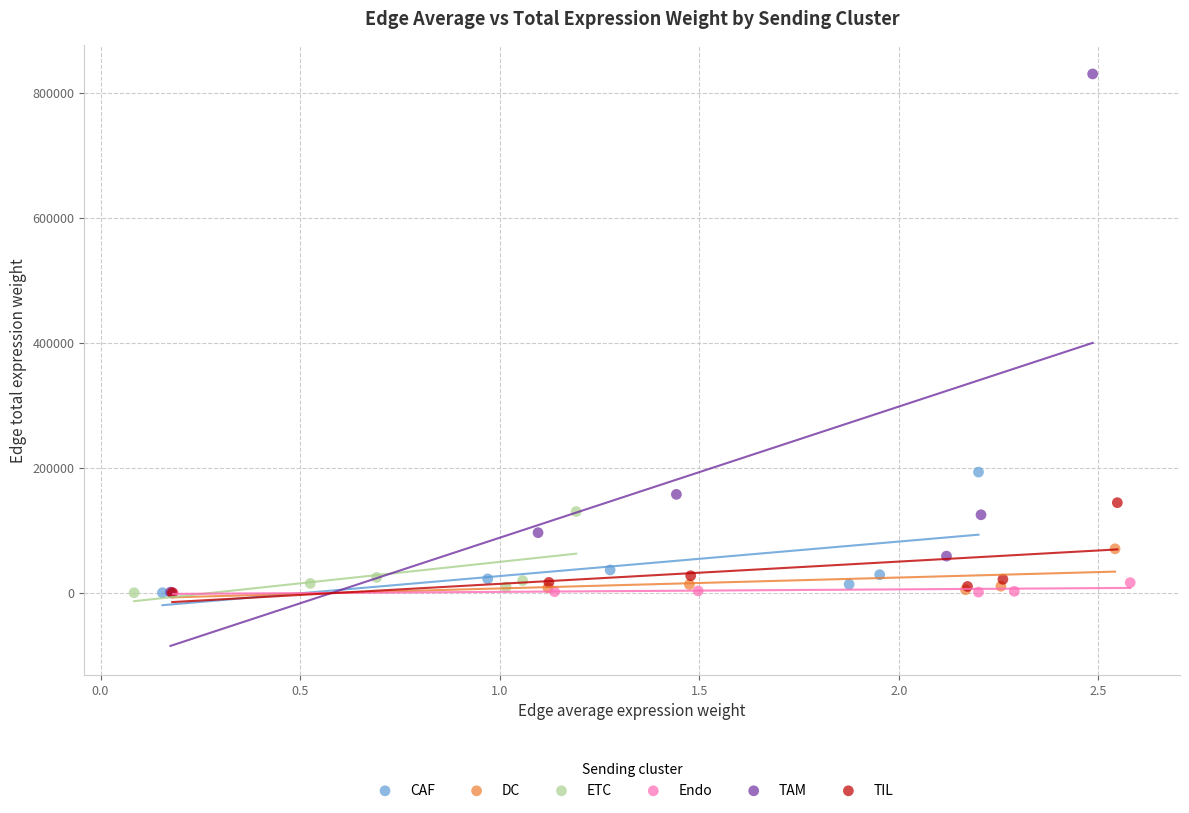

Which series has the widest spread of Y values?

TAM